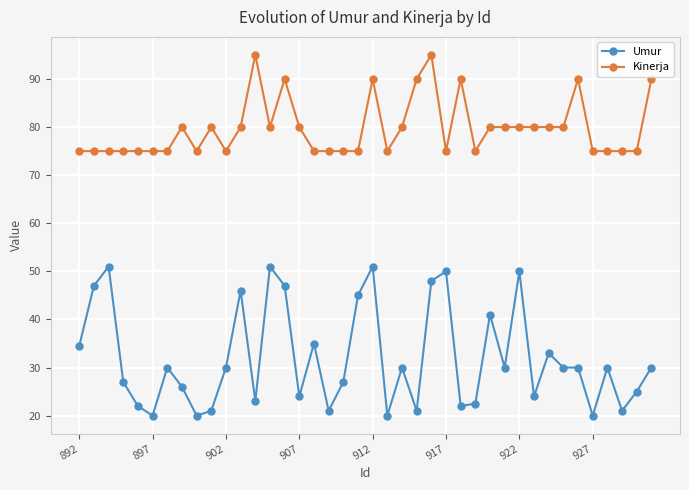

Which series has the largest range (max minus min)?

Umur